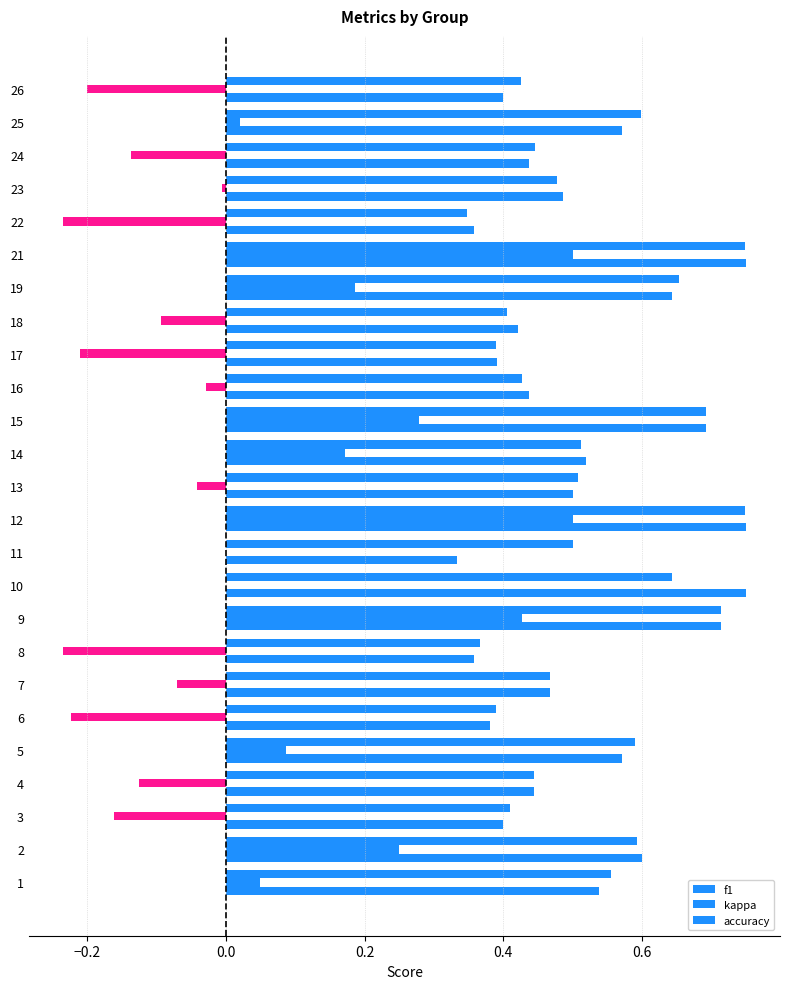

Count the number of categories in the chart.

25